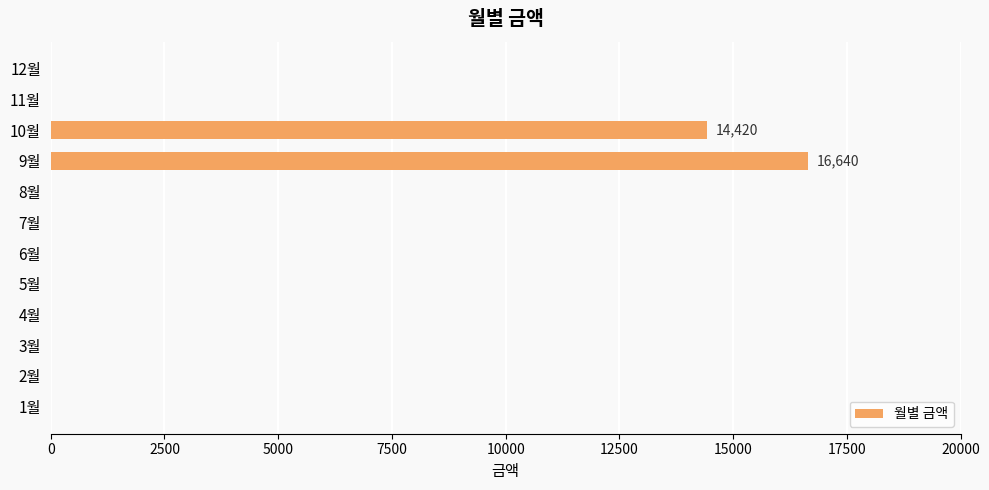

Reading bottom to top, transcribe all the data shown in this chart.

1월=0	2월=0	3월=0	4월=0	5월=0	6월=0	7월=0	8월=0	9월=16640	10월=14420	11월=0	12월=0